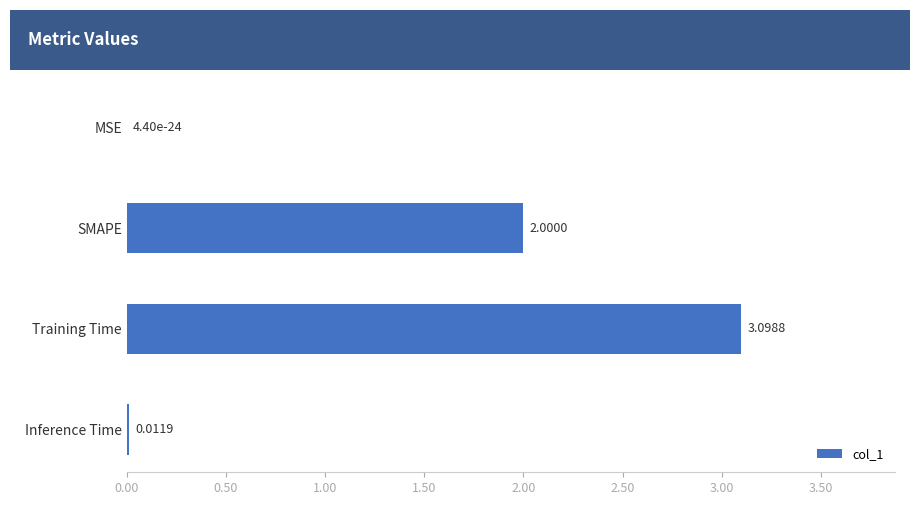

What is the sum of all values?

5.1